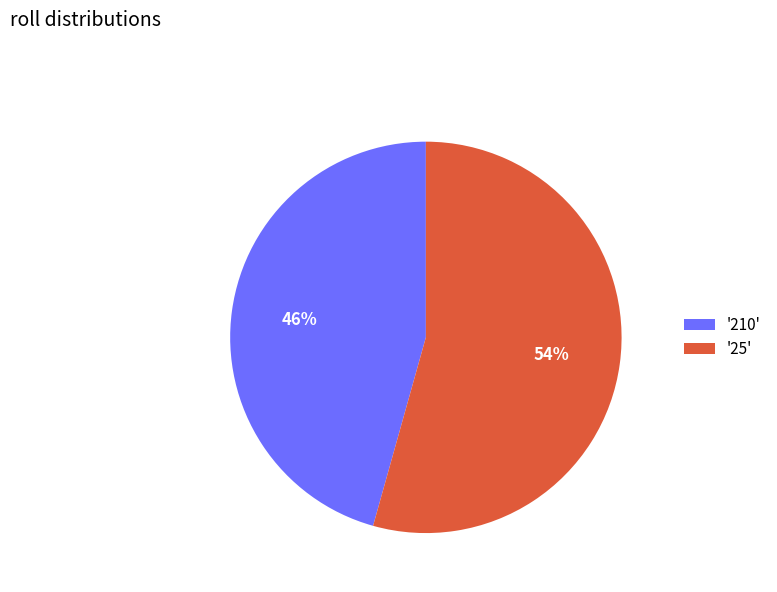

The '25' slice represents 63% of the pie. True or false?

False